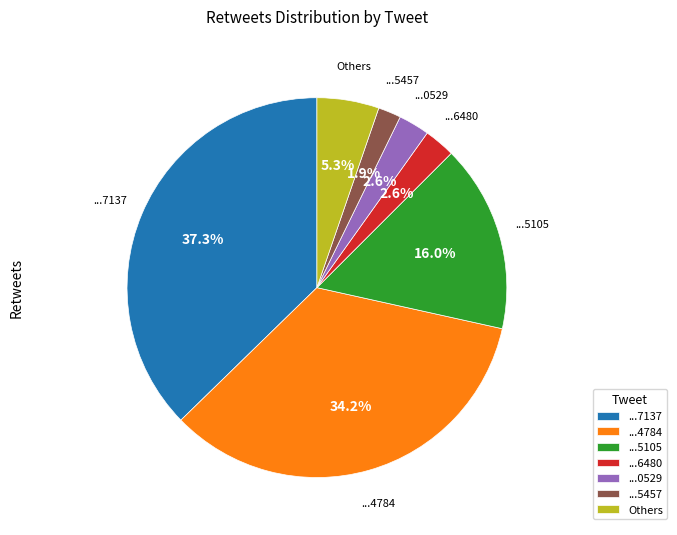

Is there a majority slice in this chart?

No